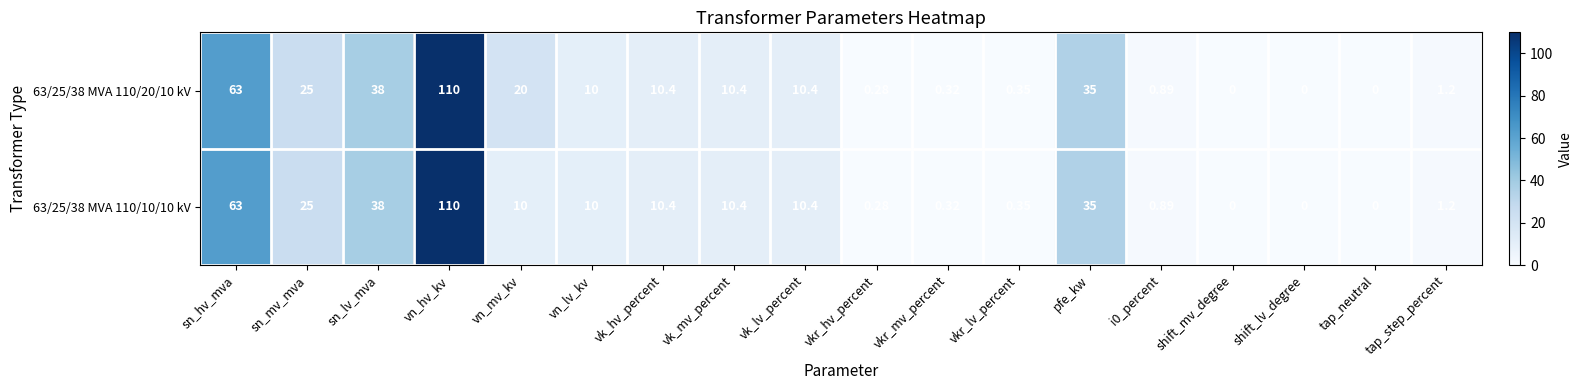

Which category has the highest value in the 63/25/38 MVA 110/10/10 kV series?

vn_hv_kv